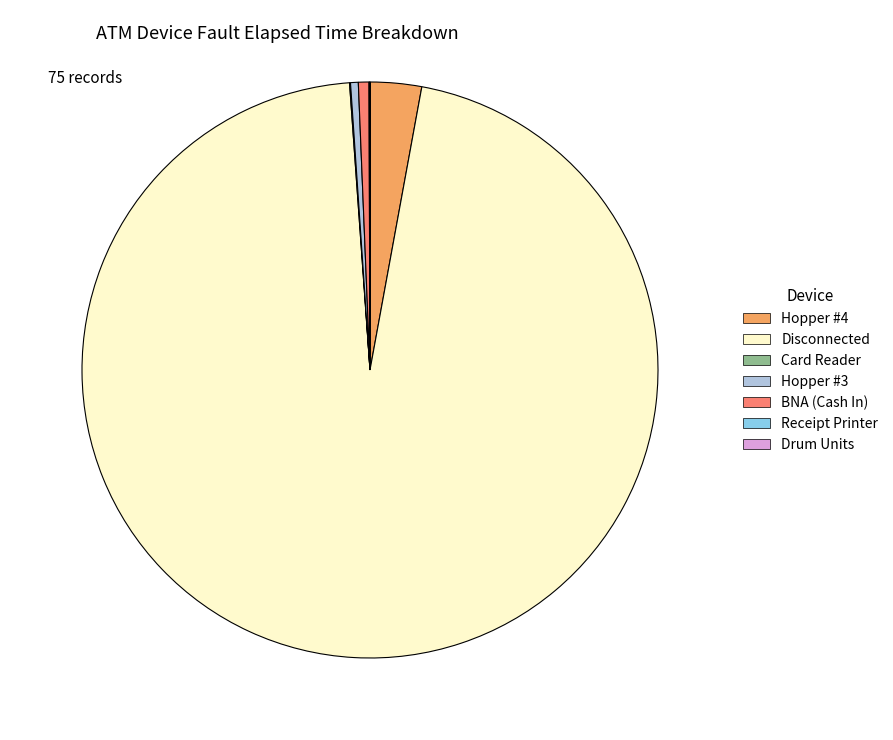

Which category has the biggest portion of the pie?

Disconnected